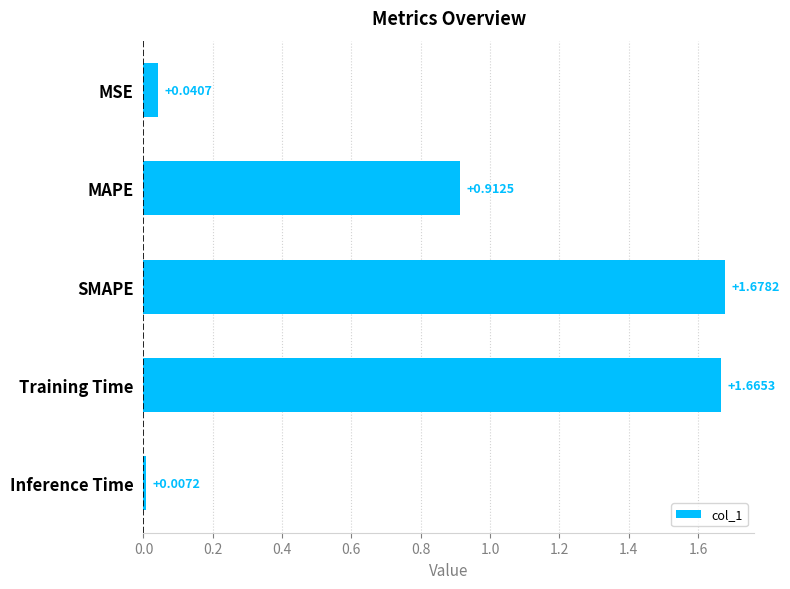

Which label corresponds to the largest value in the chart?

SMAPE